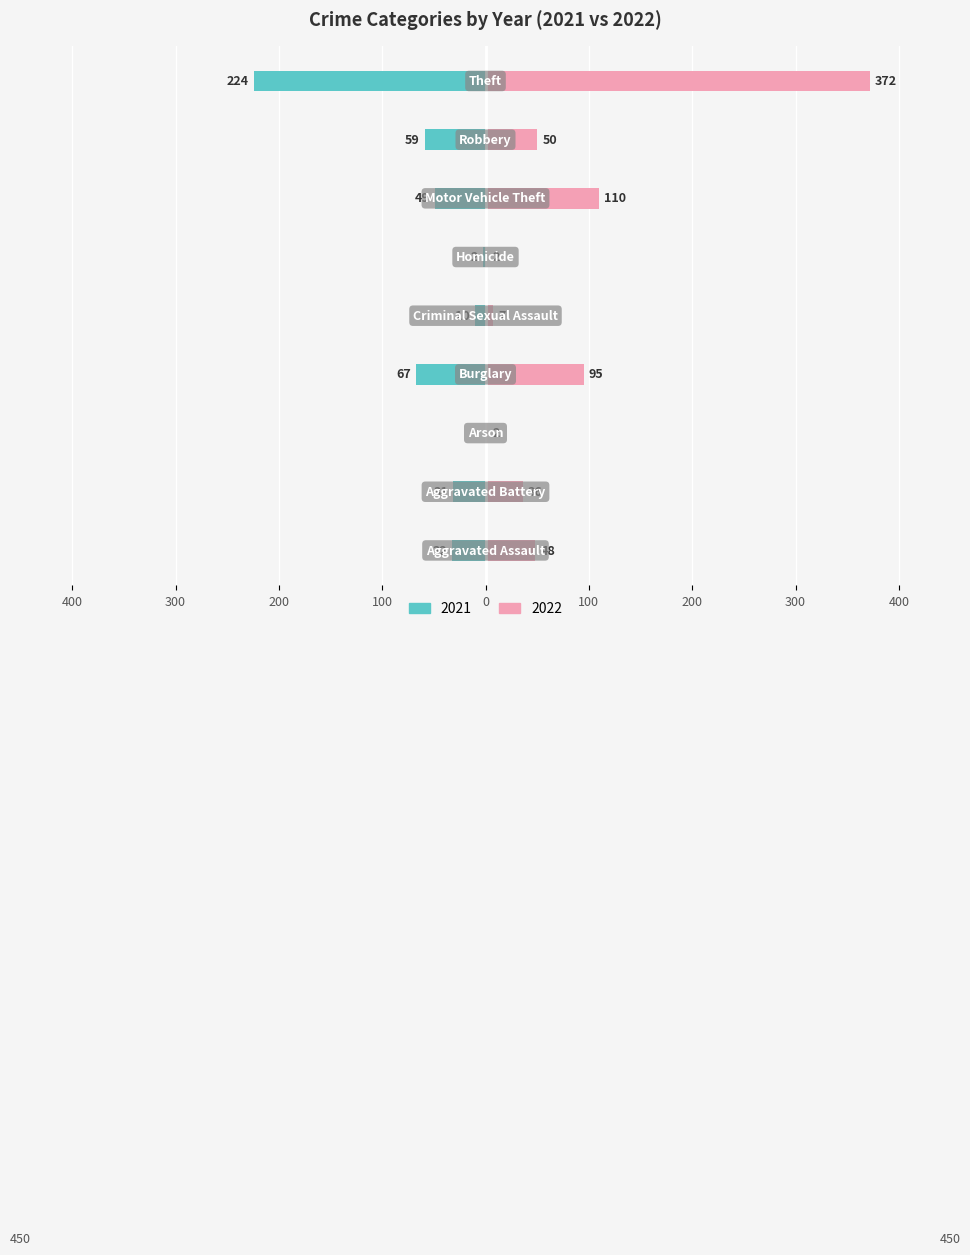

What is the difference between the maximum and minimum values in the 2021 series?

224